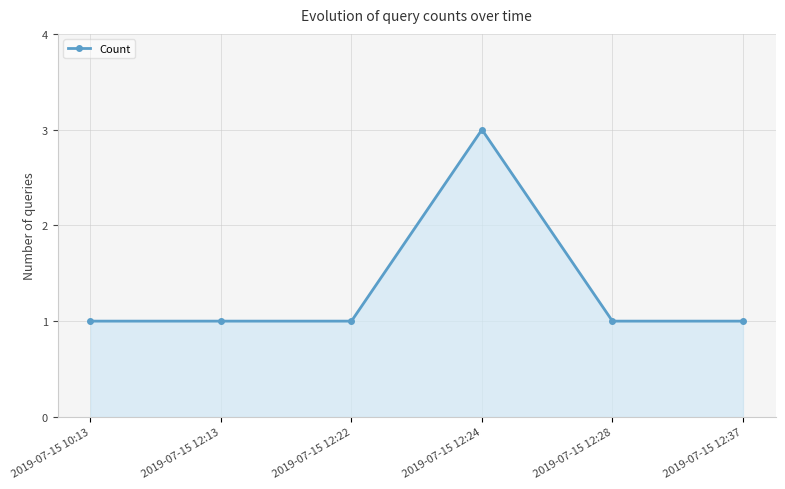

What is the label of the 2nd point from the left?

2019-07-15 12:13